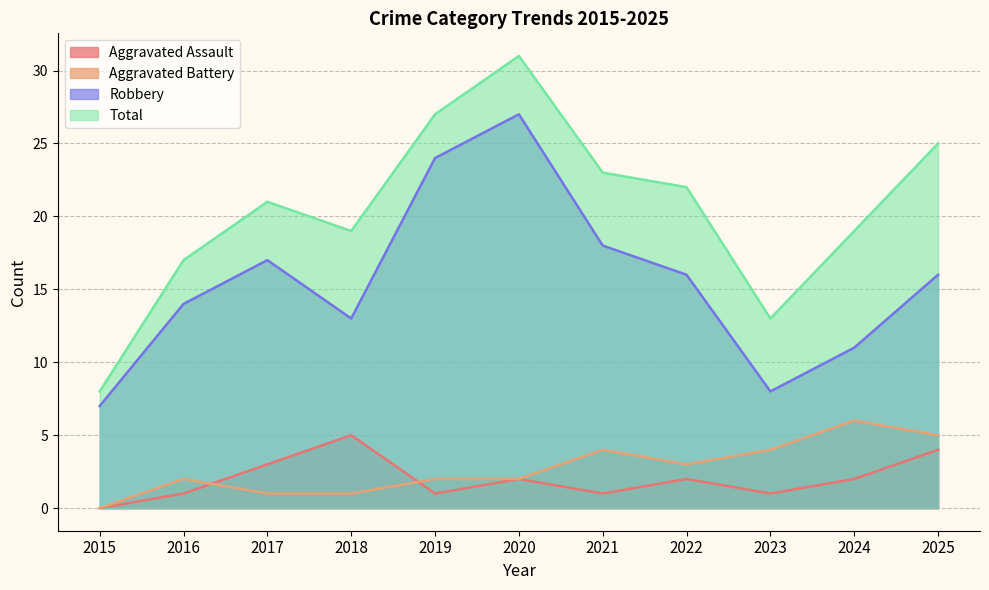

Which series has the largest range (max minus min)?

Total